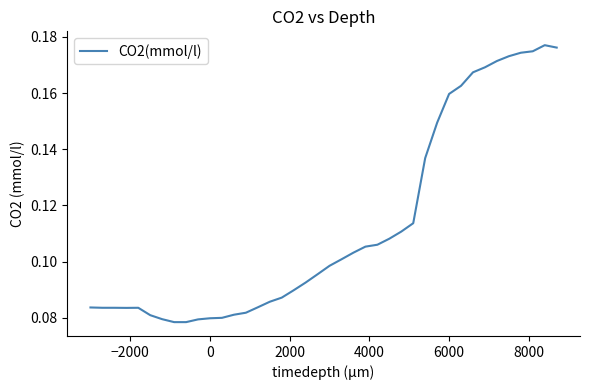

What is the sum of all values?

4.5